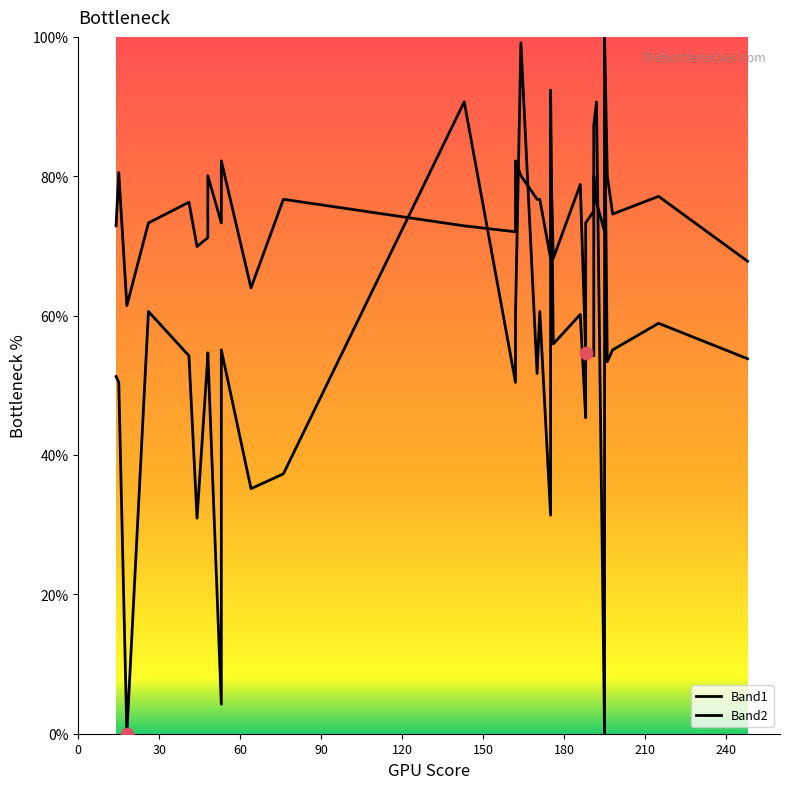

Which series contains the lowest Y value?

Band1